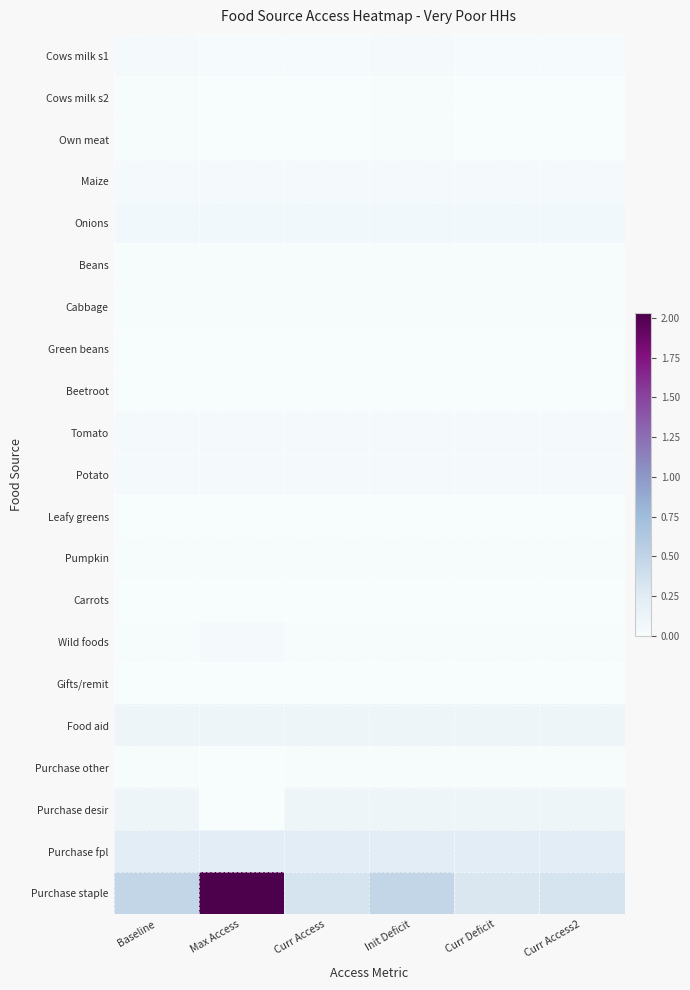

Reading left to right, transcribe all the data shown in this chart.

Cows milk s1: Baseline=0.0	Max Access=0.0	Curr Access=0.0	Init Deficit=0.0	Curr Deficit=0.0	Curr Access2=0.0
Cows milk s2: Baseline=0.0	Max Access=0.0	Curr Access=0.0	Init Deficit=0.0	Curr Deficit=0.0	Curr Access2=0.0
Own meat: Baseline=0.0	Max Access=0.0	Curr Access=0.0	Init Deficit=0.0	Curr Deficit=0.0	Curr Access2=0.0
Maize: Baseline=0.0	Max Access=0.0	Curr Access=0.0	Init Deficit=0.0	Curr Deficit=0.0	Curr Access2=0.0
Onions: Baseline=0.1	Max Access=0.1	Curr Access=0.1	Init Deficit=0.1	Curr Deficit=0.1	Curr Access2=0.1
Beans: Baseline=0.0	Max Access=0.0	Curr Access=0.0	Init Deficit=0.0	Curr Deficit=0.0	Curr Access2=0.0
Cabbage: Baseline=0.0	Max Access=0.0	Curr Access=0.0	Init Deficit=0.0	Curr Deficit=0.0	Curr Access2=0.0
Green beans: Baseline=0.0	Max Access=0.0	Curr Access=0.0	Init Deficit=0.0	Curr Deficit=0.0	Curr Access2=0.0
Beetroot: Baseline=0.0	Max Access=0.0	Curr Access=0.0	Init Deficit=0.0	Curr Deficit=0.0	Curr Access2=0.0
Tomato: Baseline=0.0	Max Access=0.0	Curr Access=0.0	Init Deficit=0.0	Curr Deficit=0.0	Curr Access2=0.0
Potato: Baseline=0.0	Max Access=0.0	Curr Access=0.0	Init Deficit=0.0	Curr Deficit=0.0	Curr Access2=0.0
Leafy greens: Baseline=0.0	Max Access=0.0	Curr Access=0.0	Init Deficit=0.0	Curr Deficit=0.0	Curr Access2=0.0
Pumpkin: Baseline=0.0	Max Access=0.0	Curr Access=0.0	Init Deficit=0.0	Curr Deficit=0.0	Curr Access2=0.0
Carrots: Baseline=0.0	Max Access=0.0	Curr Access=0.0	Init Deficit=0.0	Curr Deficit=0.0	Curr Access2=0.0
Wild foods: Baseline=0.0	Max Access=0.0	Curr Access=0.0	Init Deficit=0.0	Curr Deficit=0.0	Curr Access2=0.0
Gifts/remit: Baseline=0.0	Max Access=0.0	Curr Access=0.0	Init Deficit=0.0	Curr Deficit=0.0	Curr Access2=0.0
Food aid: Baseline=0.1	Max Access=0.1	Curr Access=0.1	Init Deficit=0.1	Curr Deficit=0.1	Curr Access2=0.1
Purchase other: Baseline=0.0	Max Access=0.0	Curr Access=0.0	Init Deficit=0.0	Curr Deficit=0.0	Curr Access2=0.0
Purchase desir: Baseline=0.1	Max Access=0.0	Curr Access=0.1	Init Deficit=0.1	Curr Deficit=0.1	Curr Access2=0.1
Purchase fpl: Baseline=0.2	Max Access=0.2	Curr Access=0.2	Init Deficit=0.2	Curr Deficit=0.2	Curr Access2=0.2
Purchase staple: Baseline=0.5	Max Access=2.0	Curr Access=0.3	Init Deficit=0.5	Curr Deficit=0.3	Curr Access2=0.3